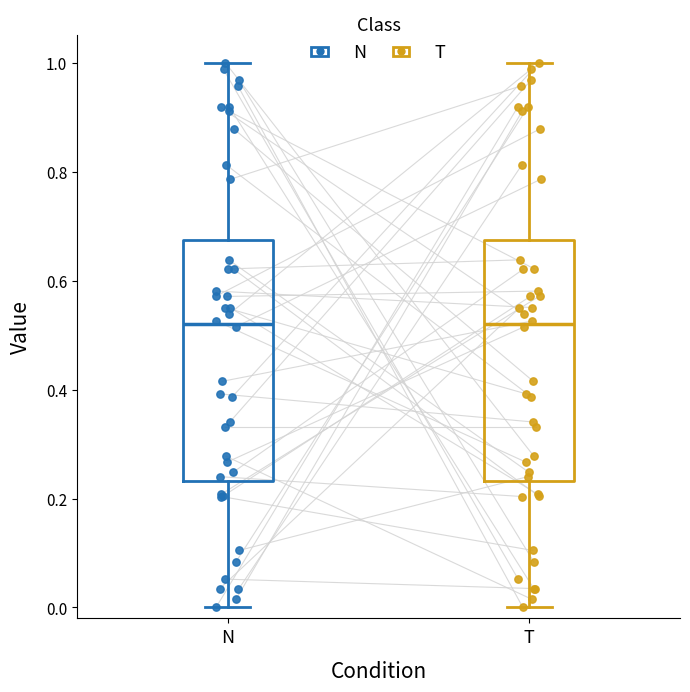

Where does the upper whisker of the box for T end on the y-axis? The values are not printed on the chart, so give them approximately, as read against the axis.

1.00